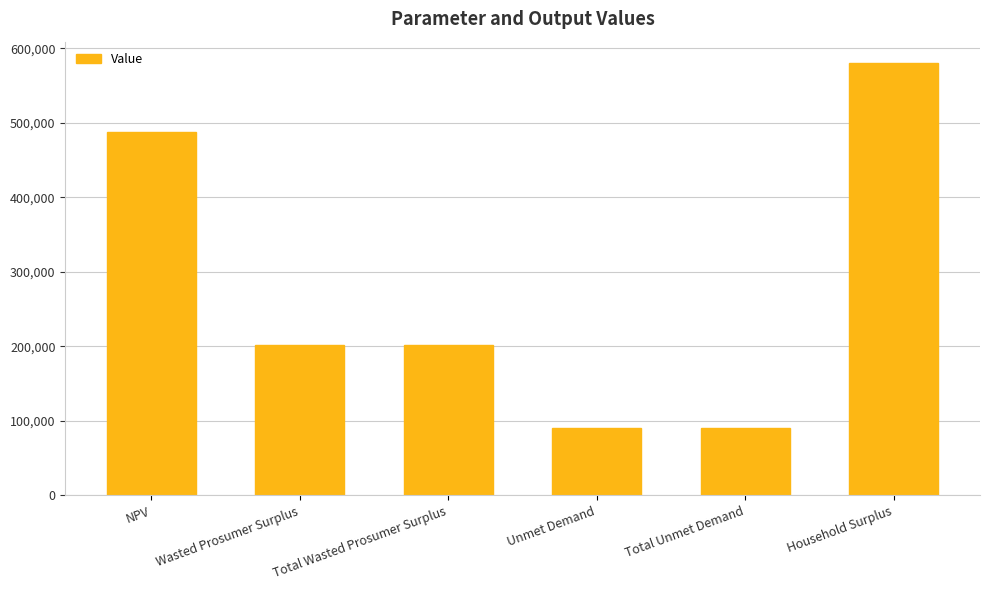

Read the value at Wasted Prosumer Surplus.

201591.9